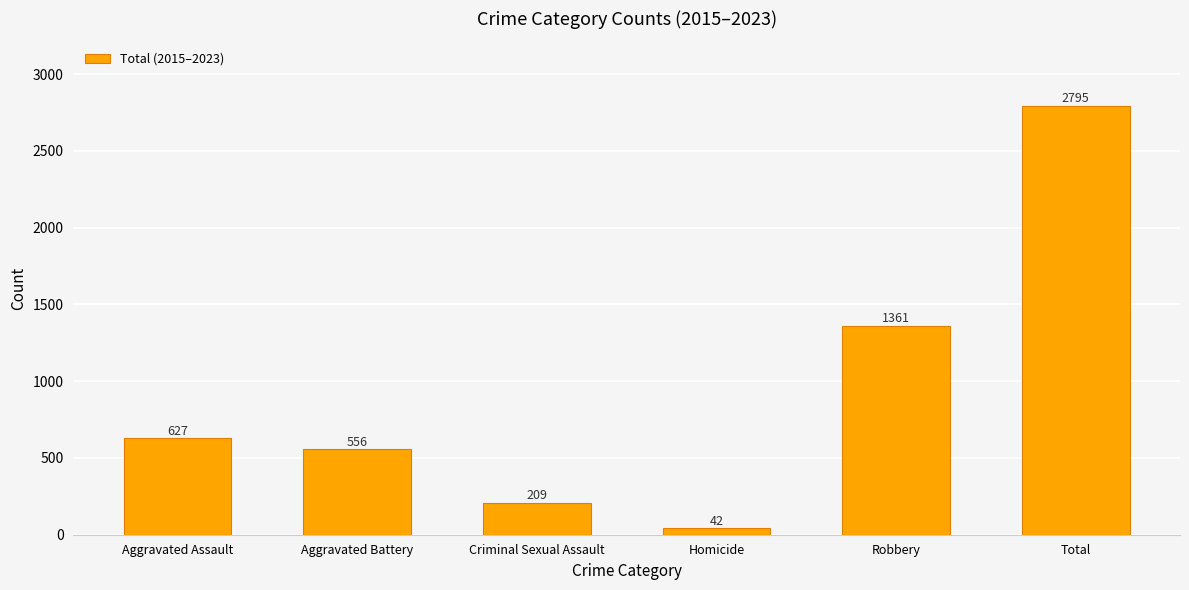

Approximately how many times larger is the value at Homicide compared to Criminal Sexual Assault?

0.2